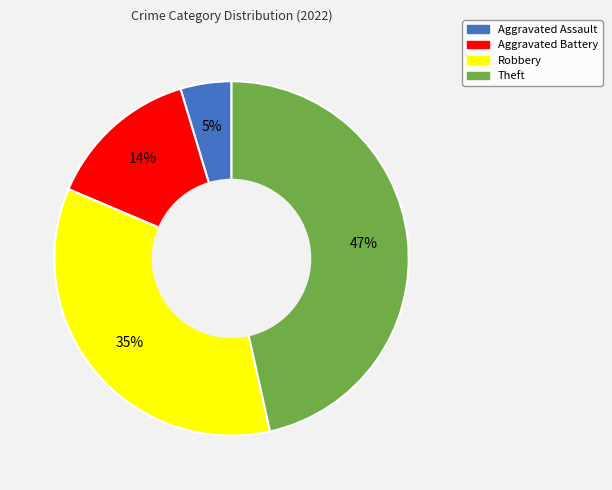

To the nearest percent, what is the difference between the Aggravated Assault and Aggravated Battery slice percentages?

9%